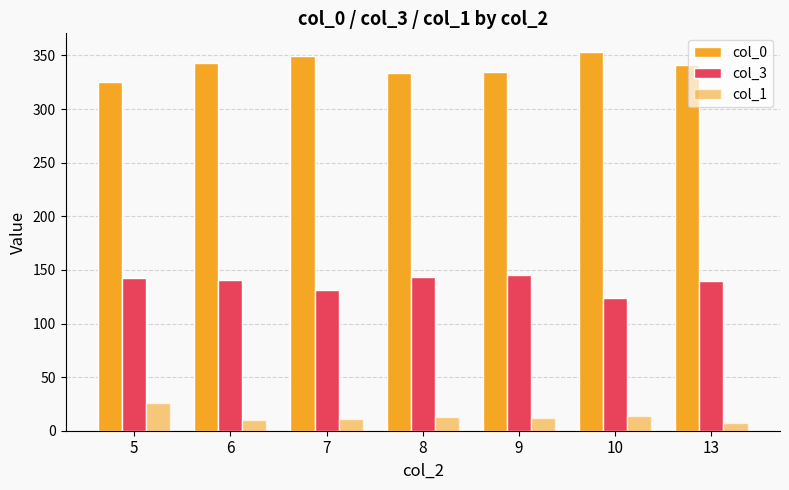

What is the minimum value for col_3?

124.0